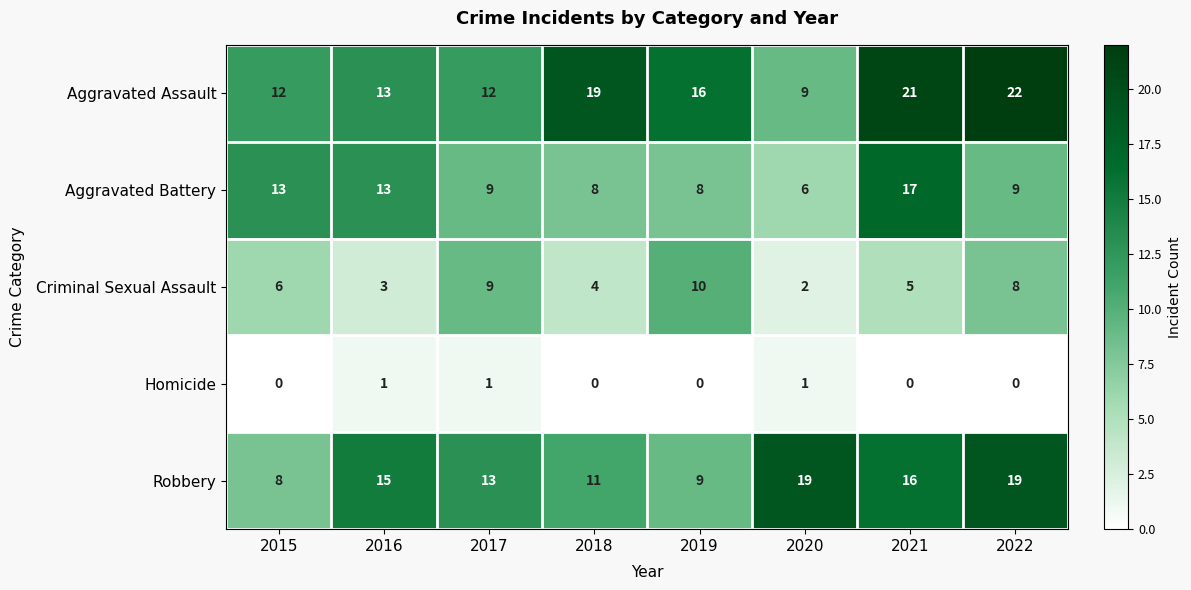

What is the difference between the Aggravated Battery values at 2017 and 2021?

8